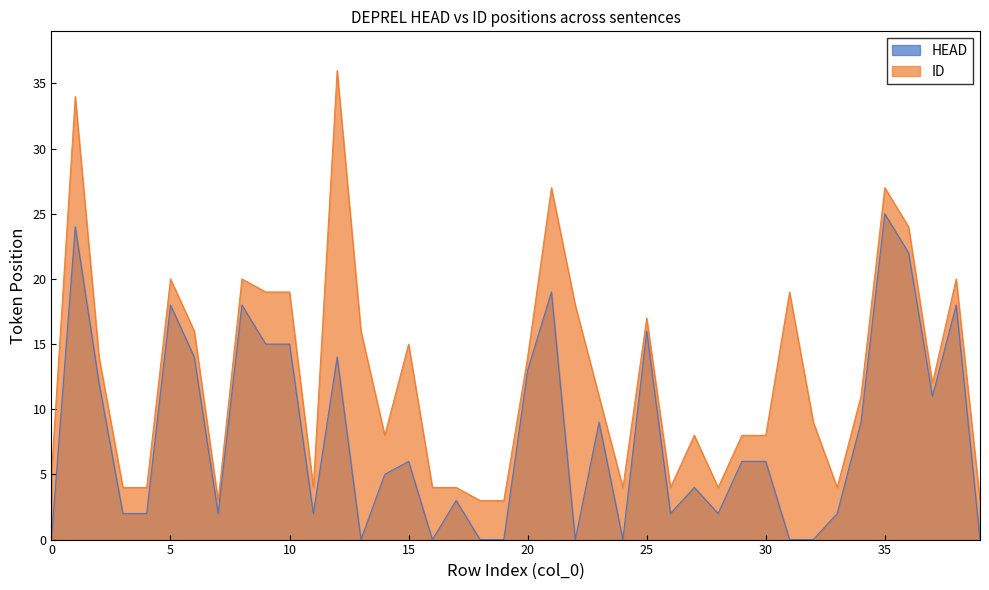

Reading left to right, extract all data points from this chart.

HEAD: 0=0	1=24	2=12	3=2	4=2	5=18	6=14	7=2	8=18	9=15	10=15	11=2	12=14	13=0	14=5	15=6	16=0	17=3	18=0	19=0	20=13	21=19	22=0	23=9	24=0	25=16	26=2	27=4	28=2	29=6	30=6	31=0	32=0	33=2	34=9	35=25	36=22	37=11	38=18	39=0
ID: 0=5	1=34	2=14	3=4	4=4	5=20	6=16	7=3	8=20	9=19	10=19	11=4	12=36	13=16	14=8	15=15	16=4	17=4	18=3	19=3	20=14	21=27	22=18	23=11	24=4	25=17	26=4	27=8	28=4	29=8	30=8	31=19	32=9	33=4	34=11	35=27	36=24	37=12	38=20	39=3